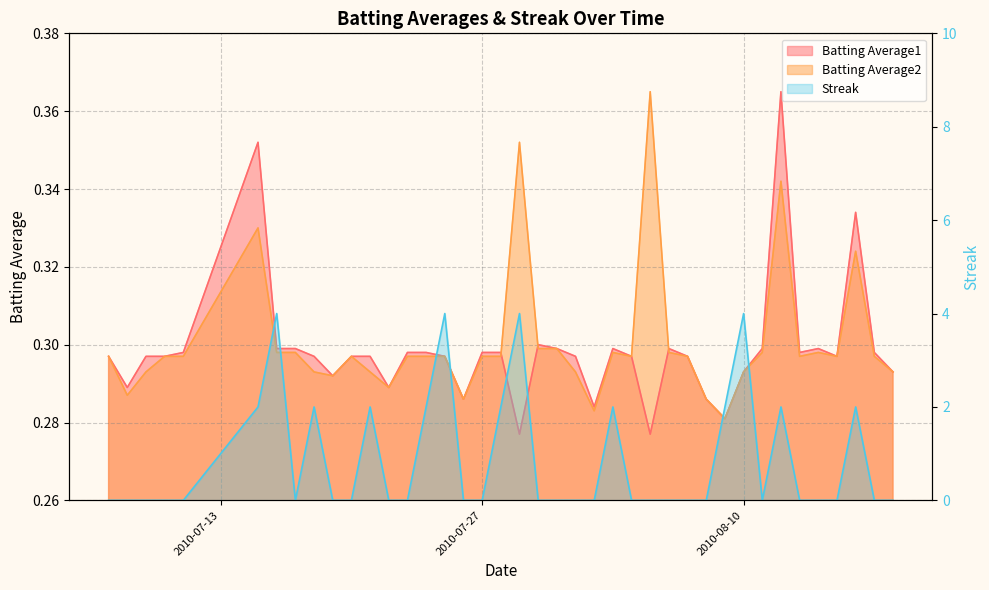

Which series changed the most between 2010-07-11 and 2010-08-16?

Streak